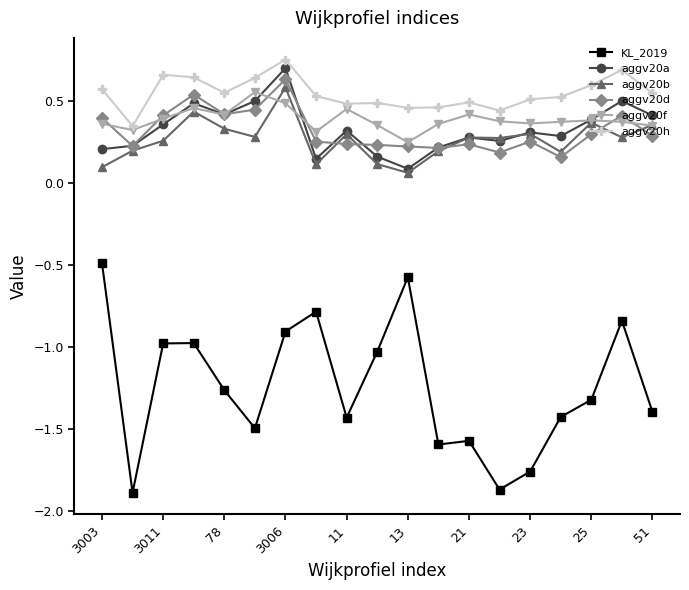

True or false: aggv20a has more than 0 points higher than both neighbors.

True